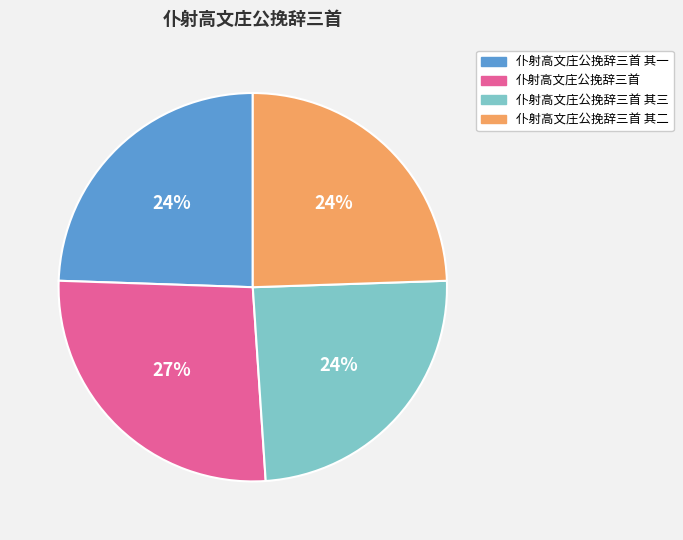

To the nearest percent, what is the average slice percentage?

25%